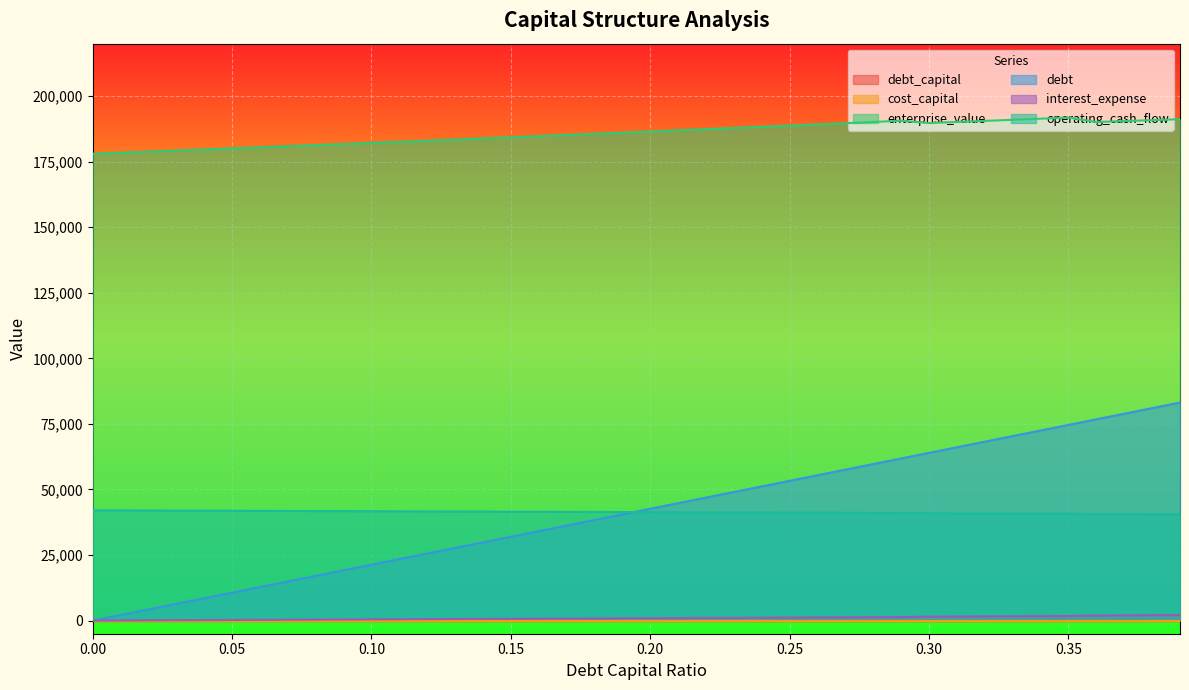

In enterprise_value, how many points are lower than both neighbors (excluding endpoints)?

2